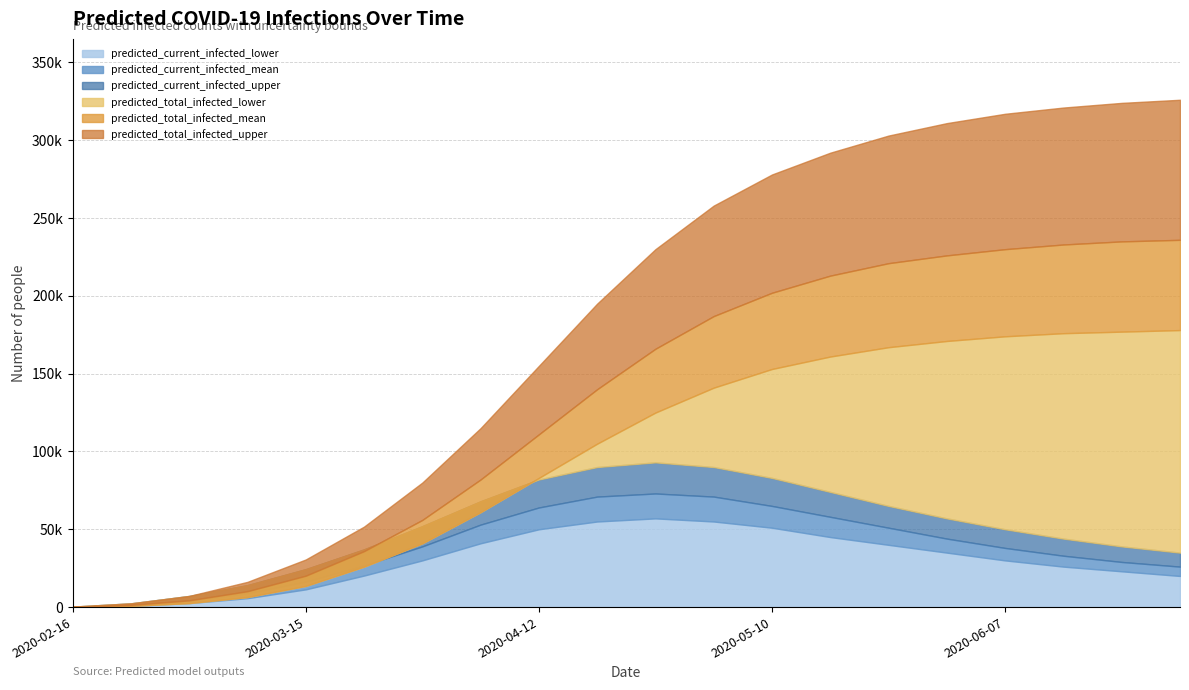

Does the chart have visible grid lines?

Yes